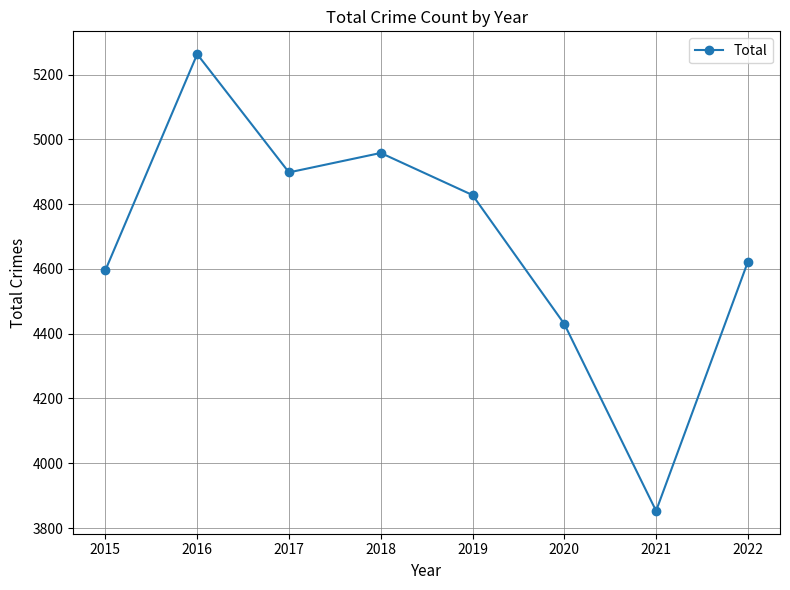

List the labels in order of value, smallest first.

2021, 2020, 2015, 2022, 2019, 2017, 2018, 2016